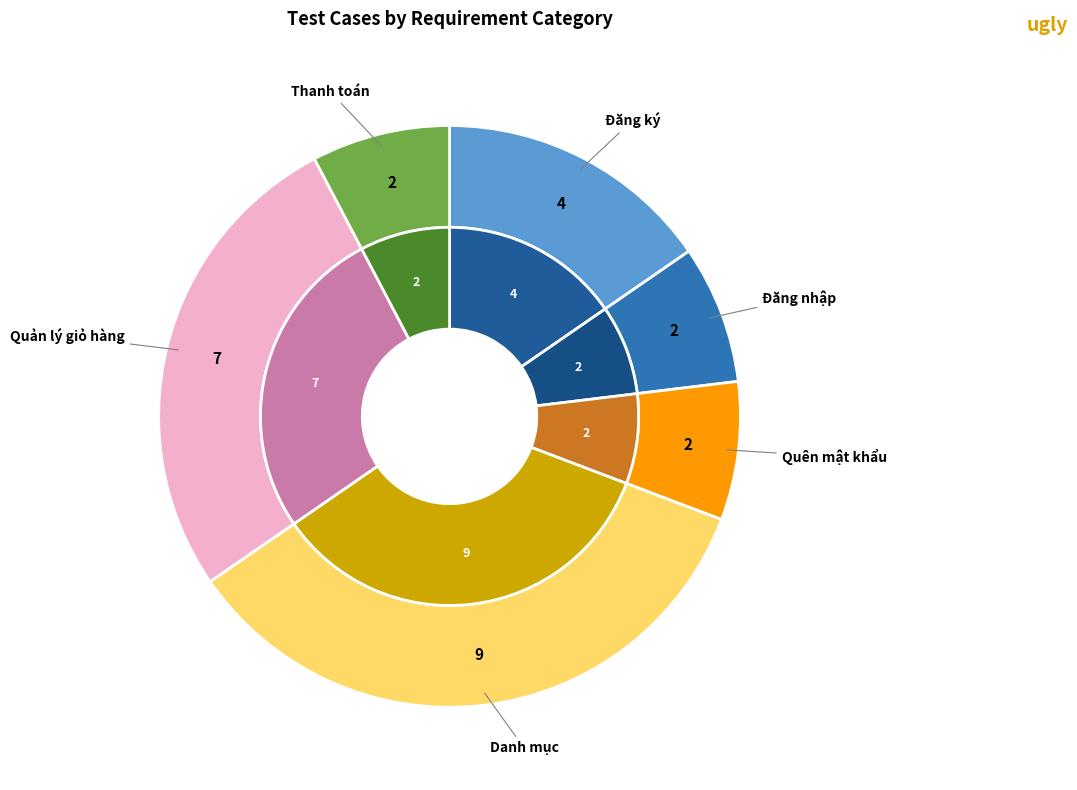

What percentage is the Đăng ký slice, to the nearest percent?

15%